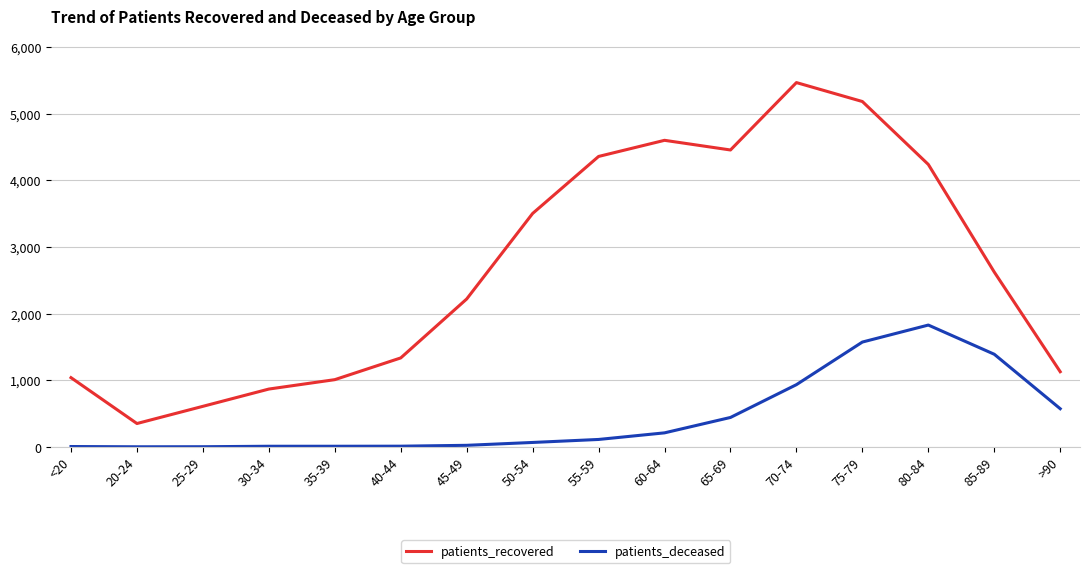

True or false: patients_recovered and patients_deceased intersect in this chart.

False